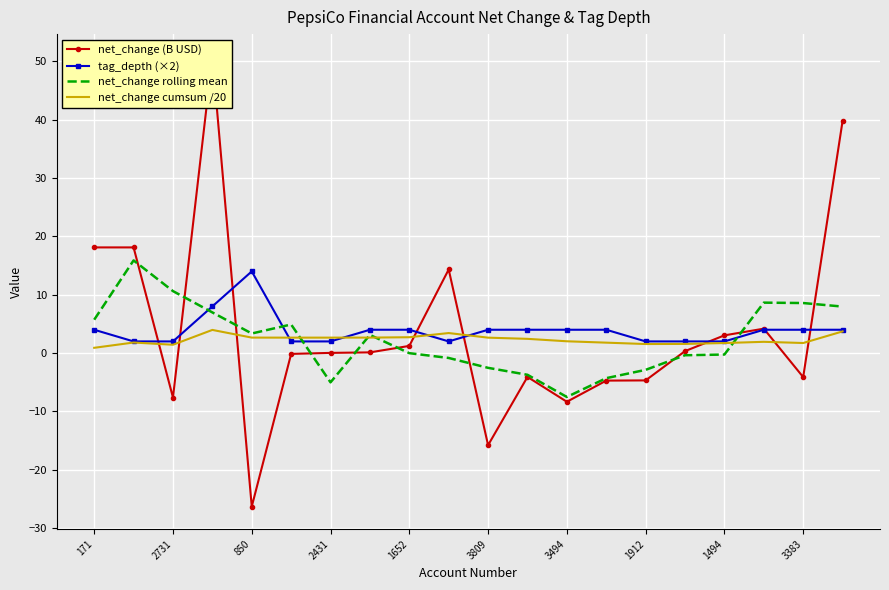

Reading left to right, transcribe all the data shown in this chart.

net_change (B USD): 18.1	18.1	-7.6	50.8	-26.3	-0.1	0.0	0.1	1.2	14.3	-15.8	-4.1	-8.3	-4.7	-4.7	0.3	3.0	4.2	-4.1	39.8
tag_depth (×2): 4.0	2.0	2.0	8.0	14.0	2.0	2.0	4.0	4.0	2.0	4.0	4.0	4.0	4.0	2.0	2.0	2.0	4.0	4.0	4.0
net_change rolling mean: 5.7	15.9	10.6	7.0	3.4	4.9	-5.0	3.1	-0.0	-0.8	-2.5	-3.7	-7.5	-4.3	-2.9	-0.4	-0.2	8.6	8.6	8.0
net_change cumsum /20: 0.9	1.8	1.4	4.0	2.7	2.6	2.6	2.7	2.7	3.4	2.6	2.4	2.0	1.8	1.6	1.6	1.7	1.9	1.7	3.7